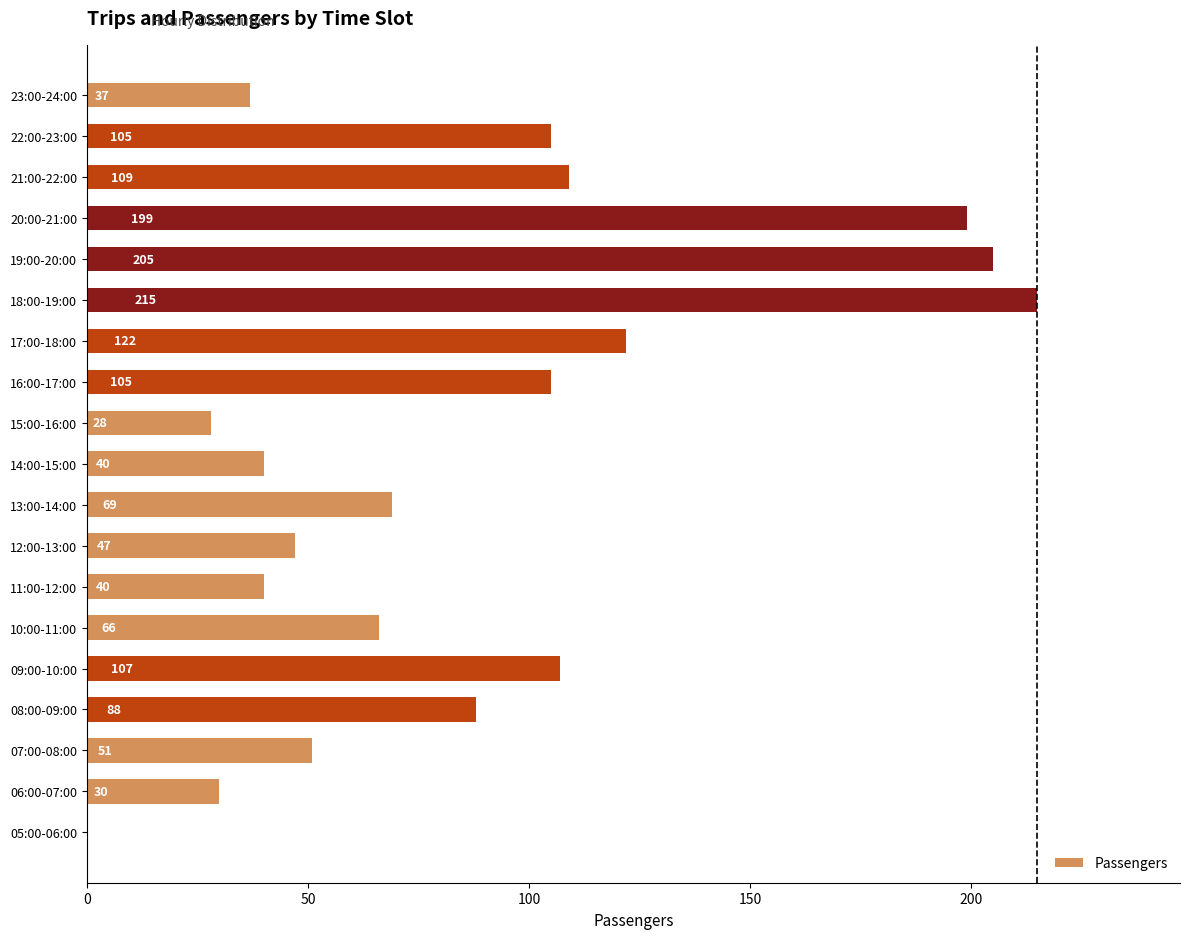

Which has a higher value, 11:00-12:00 or 06:00-07:00?

11:00-12:00